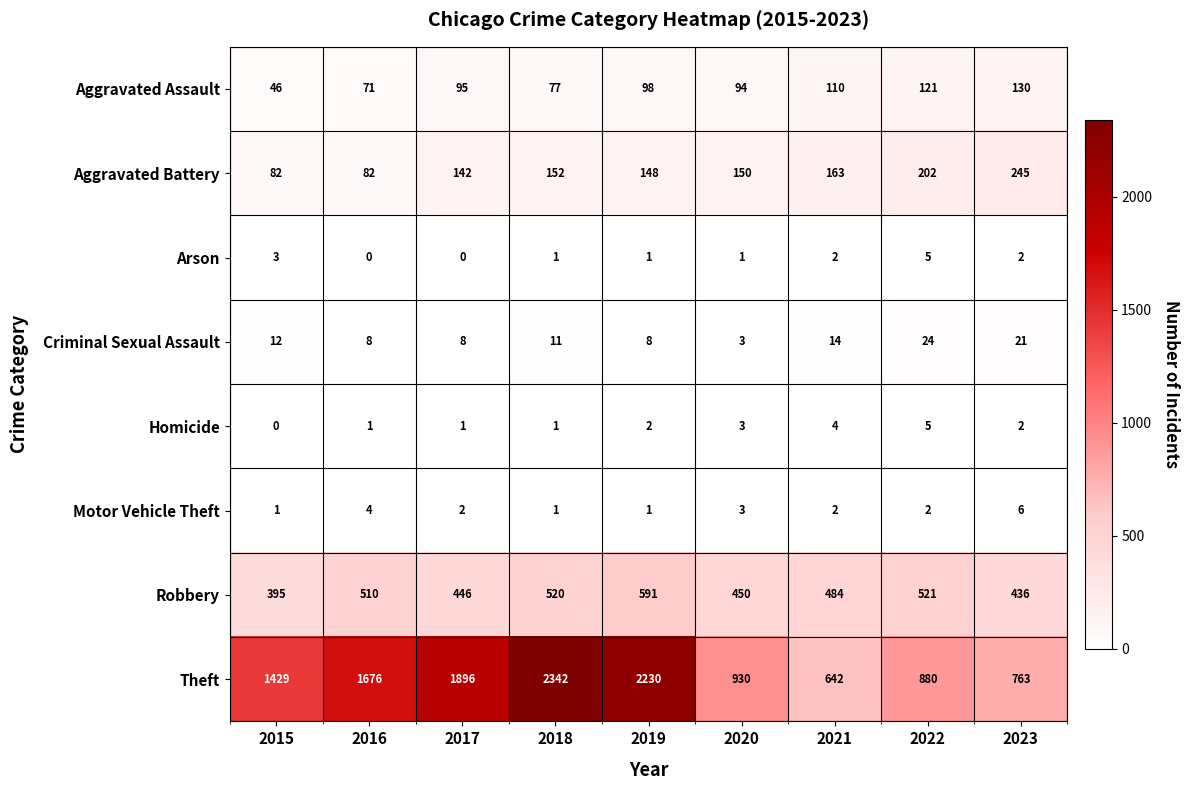

Which label corresponds to the largest value in the chart?

2018